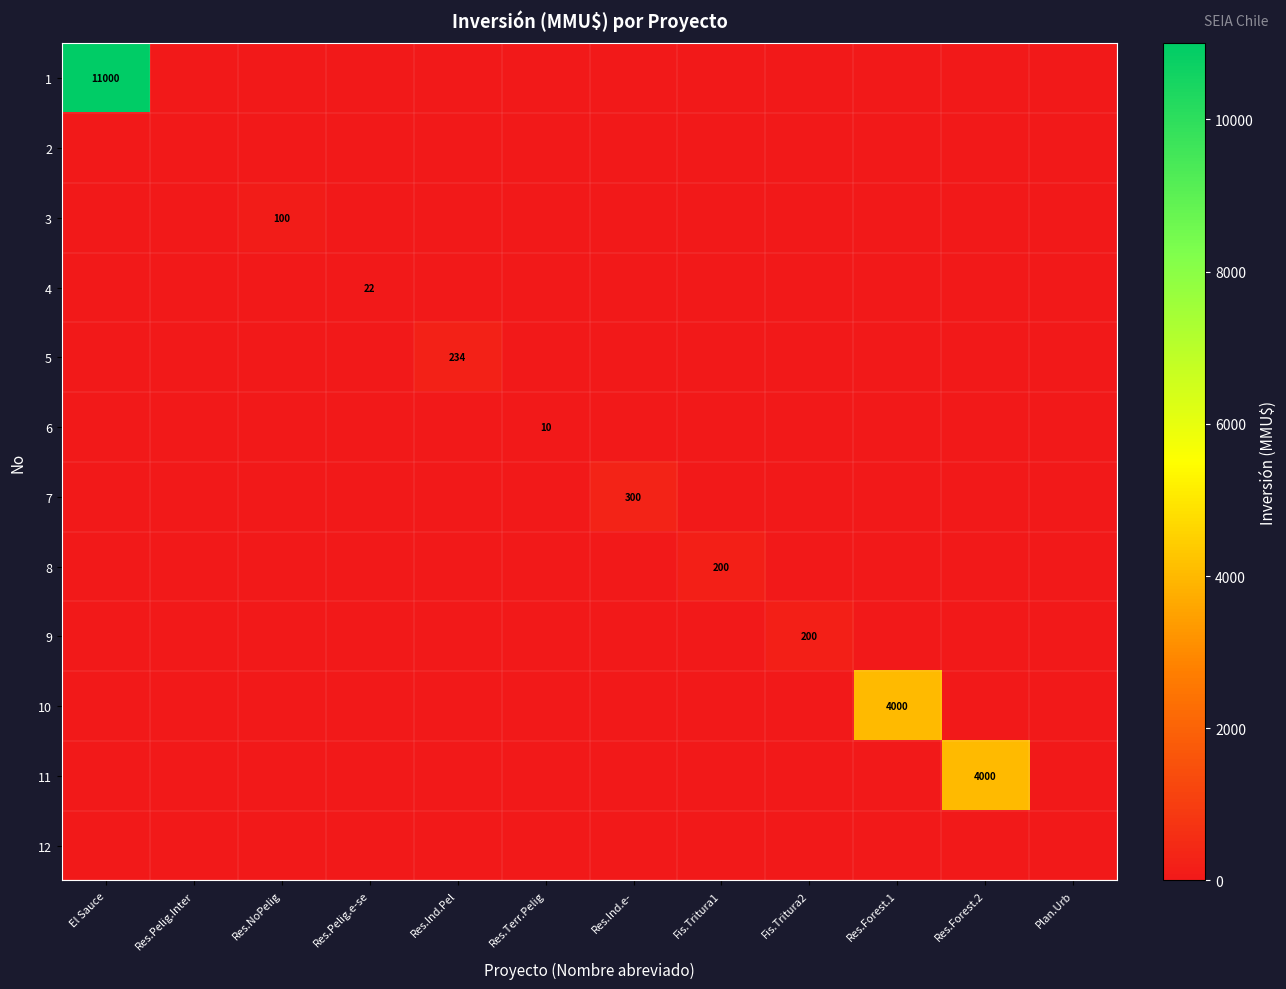

How many data points in 1 are above 0?

1